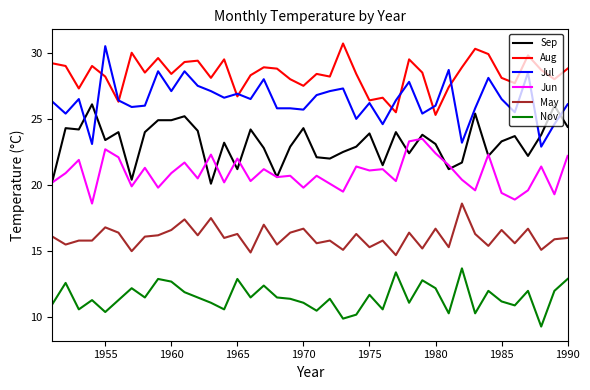

What is the difference between the maximum and minimum values in the Sep series?

6.0